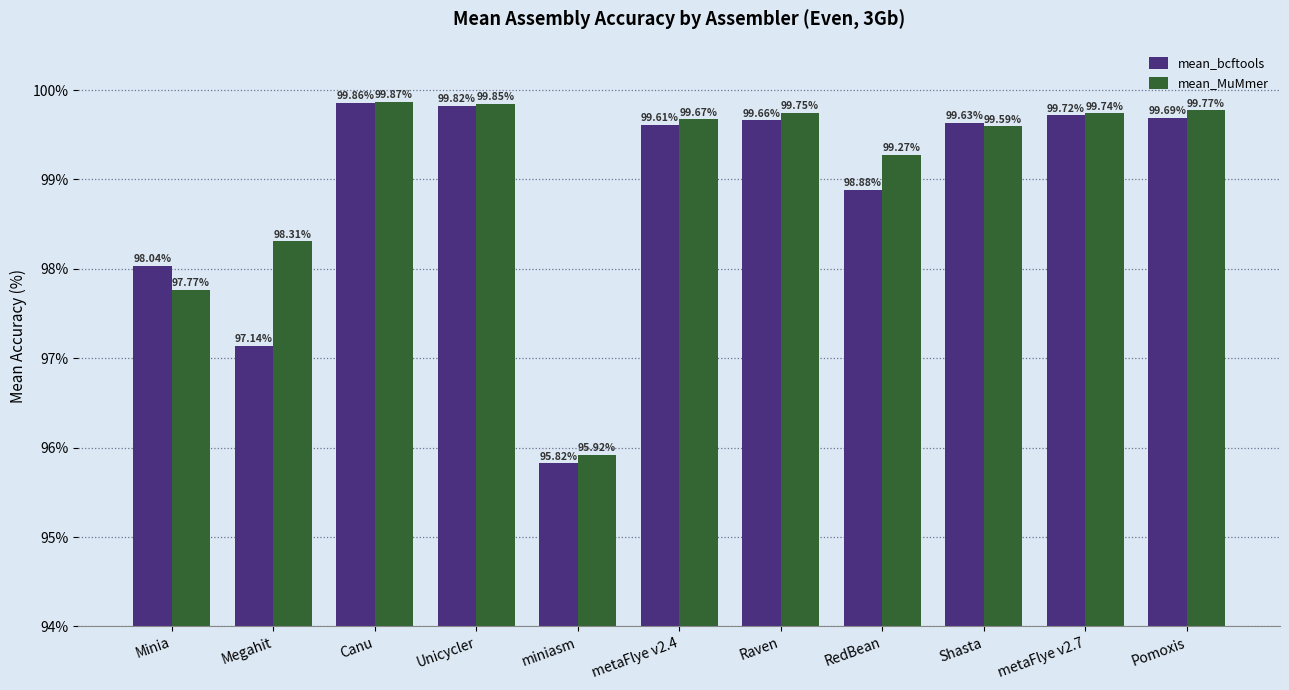

How many data points does each series have?

11